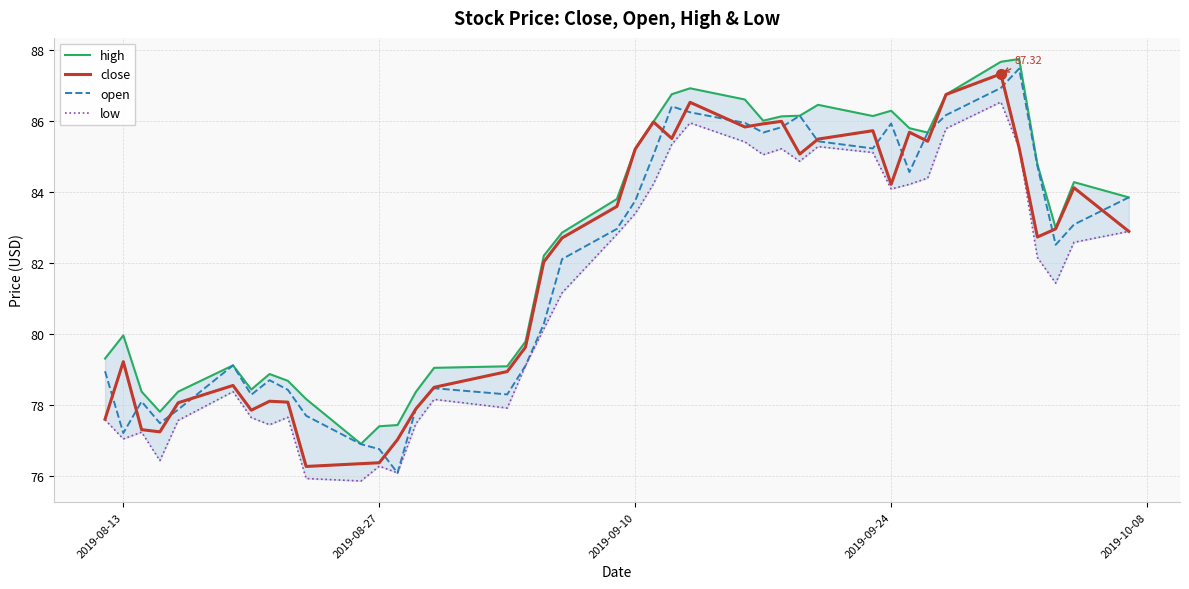

What is the maximum value shown in the chart?

87.7